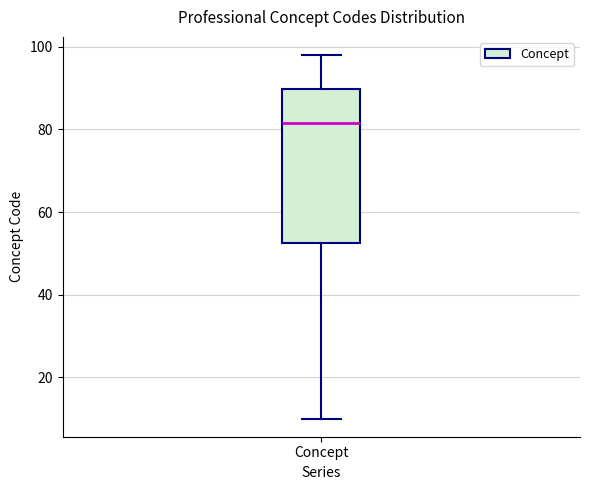

Transcribe this box plot: give where the median line is, the range the box spans, and where the two whiskers end, as read against the y-axis. The values are not printed on the chart, so give them approximately, as read against the axis.

median 82, box 52 to 90, whiskers 10 to 98